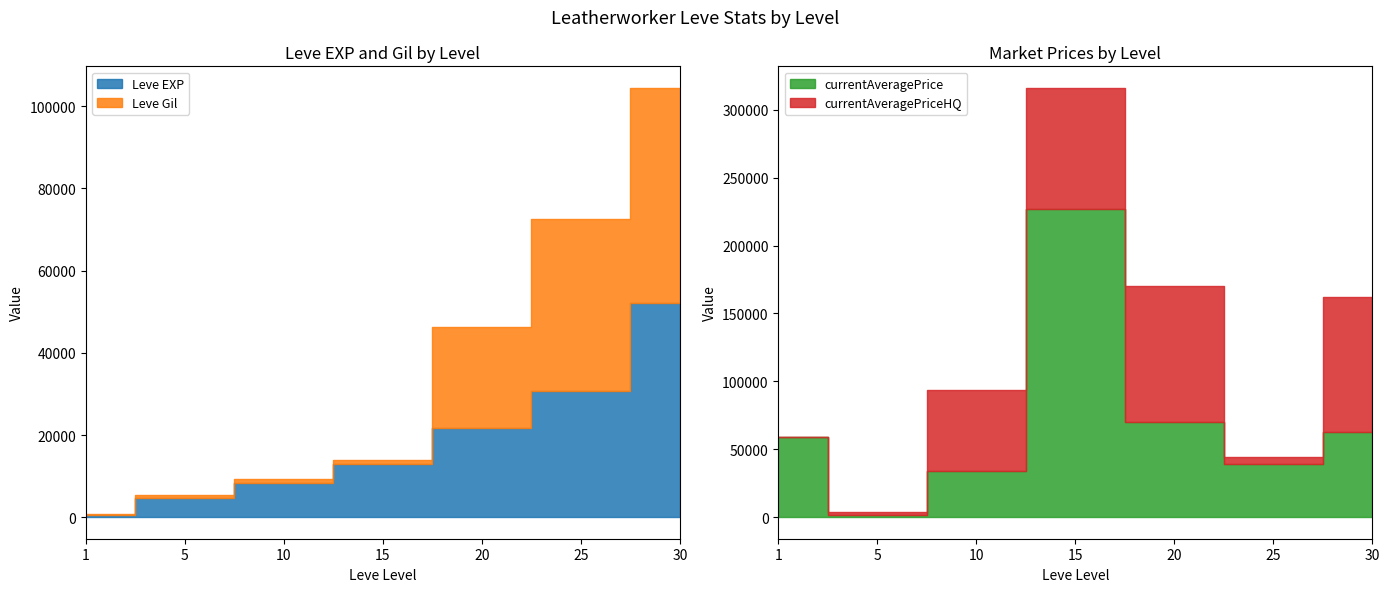

Rank the categories by Leve Gil value from lowest to highest.

1, 5, 15, 10, 20, 25, 30